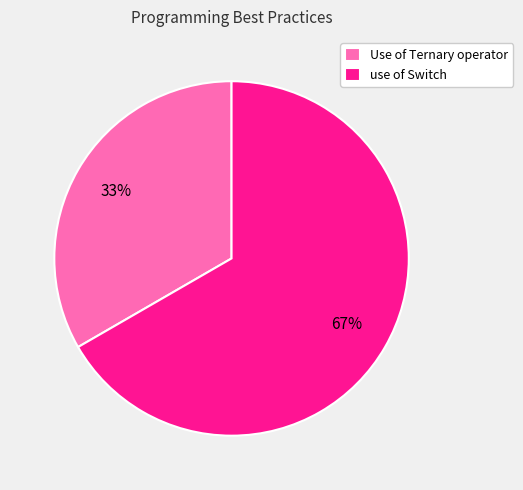

Between use of Switch and Use of Ternary operator, which is larger?

use of Switch